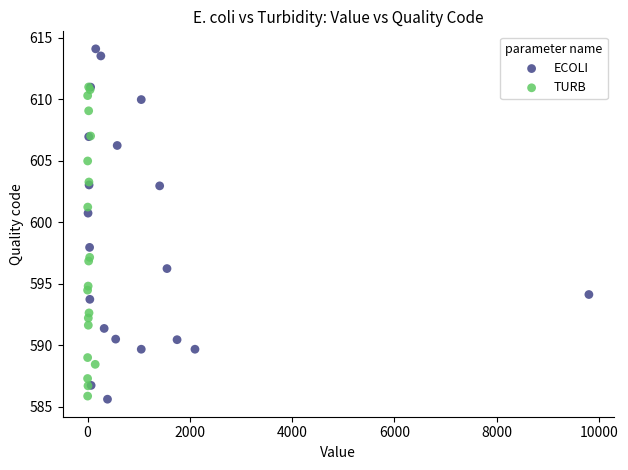

Which series reaches the minimum Y coordinate?

ECOLI